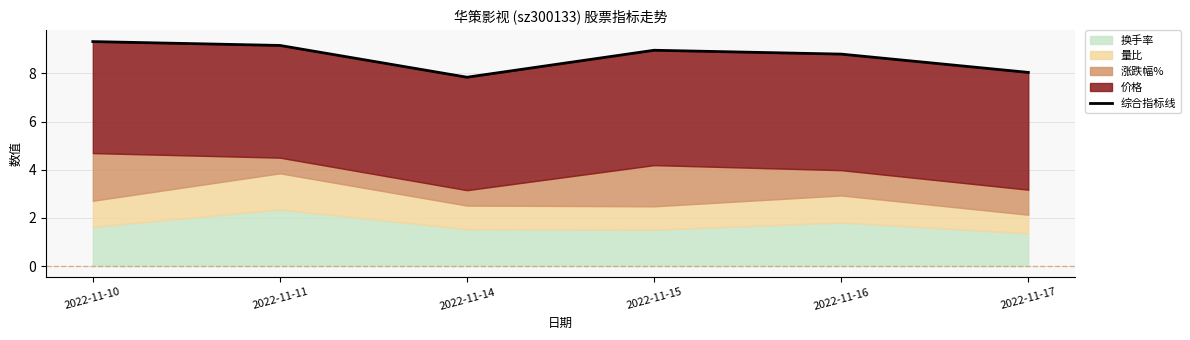

True or false: there are more than 1 points higher than both neighbors.

False